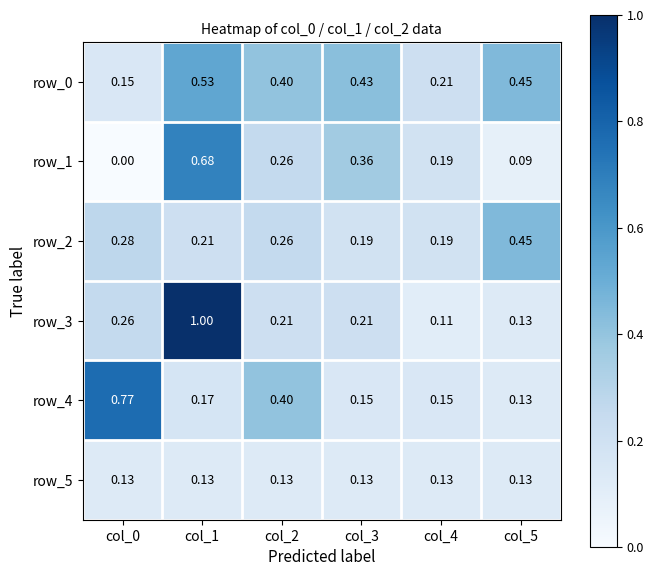

What is the difference between the maximum and second lowest values in the row_3 series?

0.9